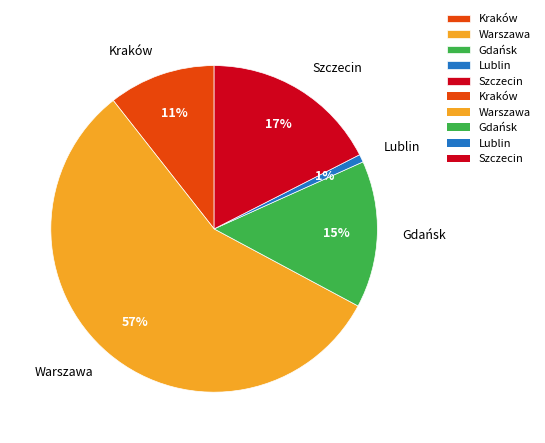

What is the smallest slice in the pie chart?

Lublin